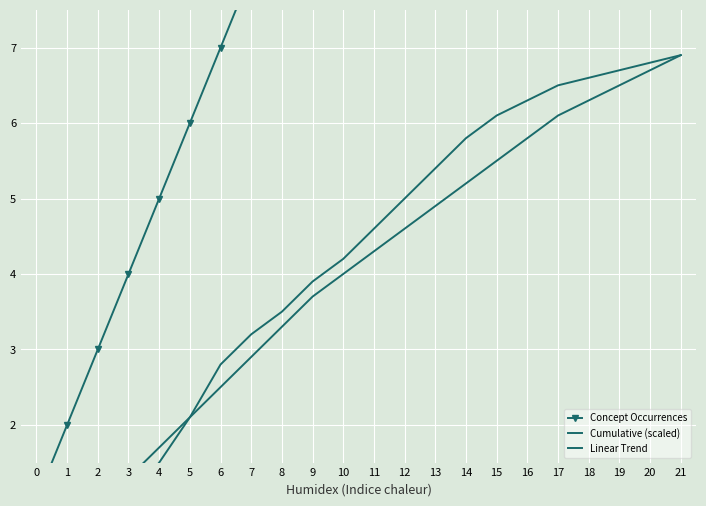

The value of Concept Occurrences at 0 is 0.3. True or false?

False